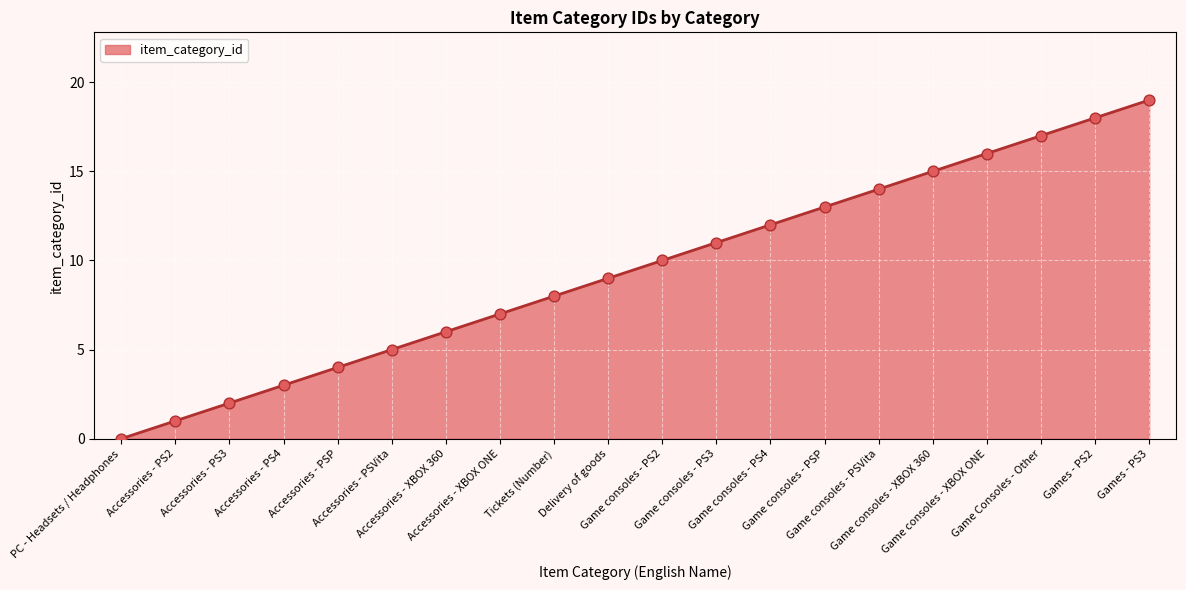

Between Accessories - XBOX 360 and Accessories - PS3, which is larger?

Accessories - XBOX 360